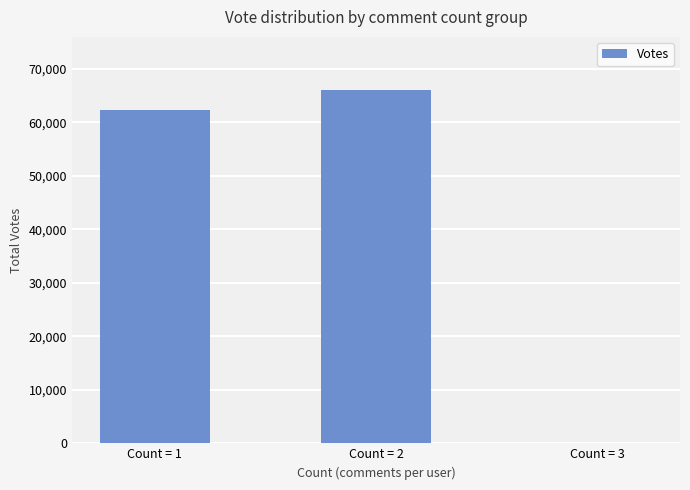

Read the value at Count = 2, to the nearest 100.

66100